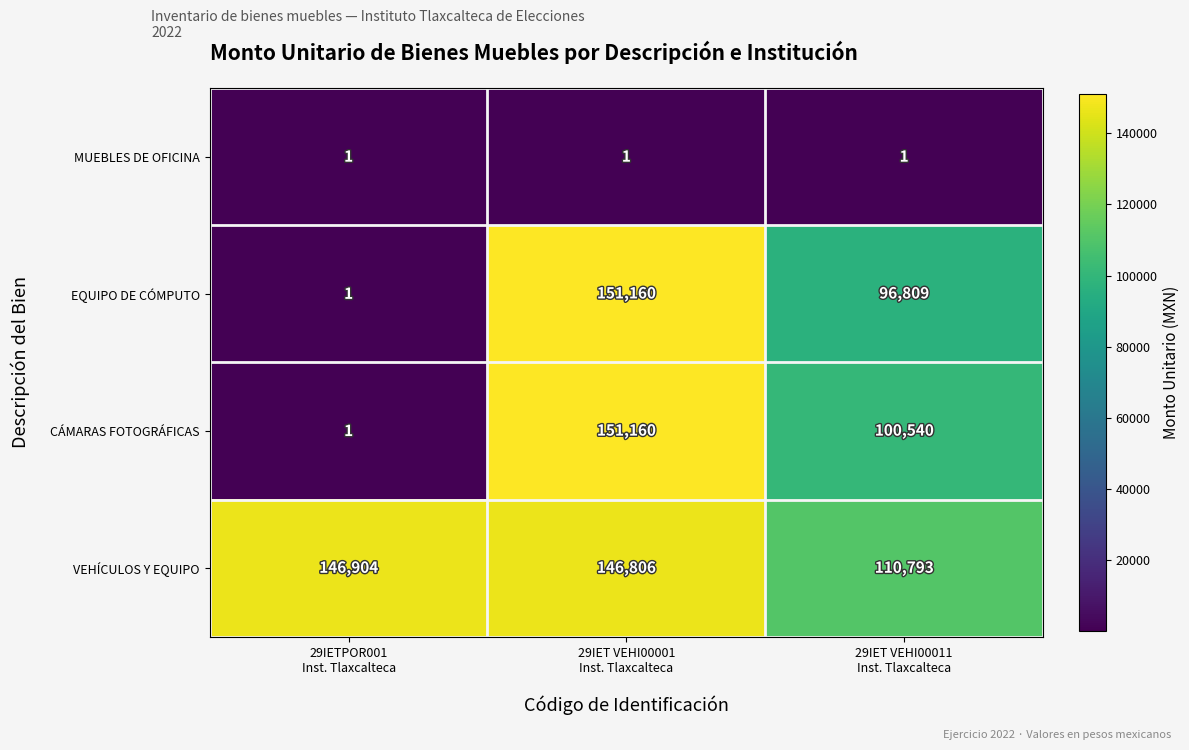

Count the number of categories in the chart.

3